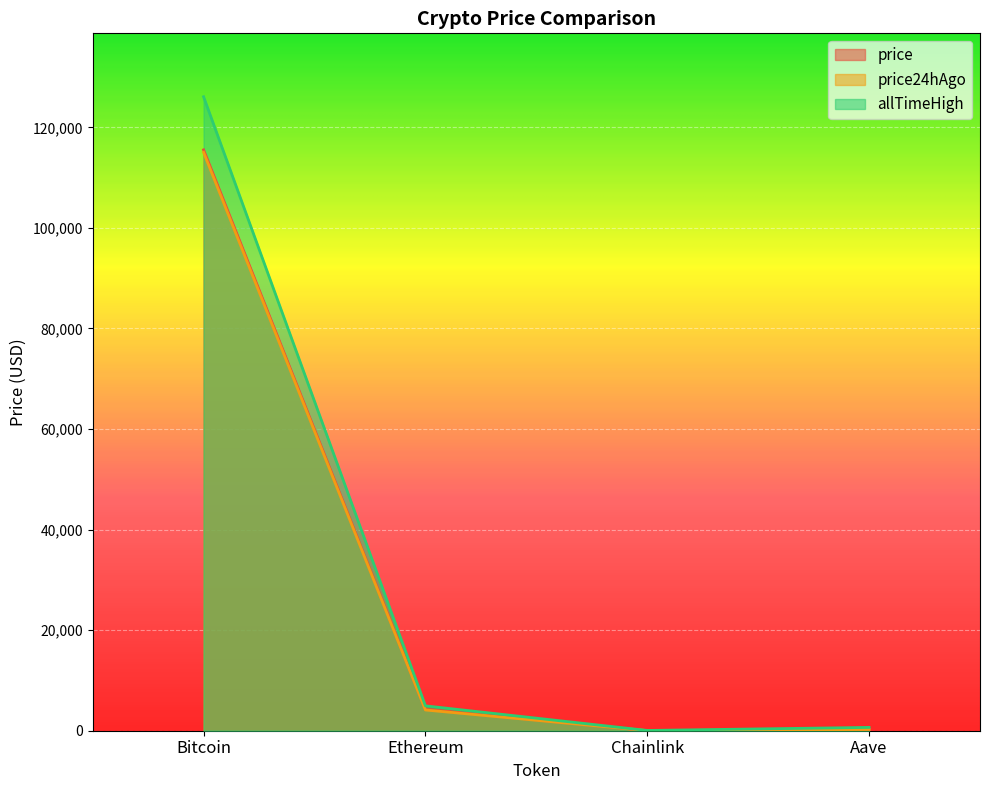

Reading left to right, what are all the values shown in this chart?

price: Bitcoin=115519.0	Ethereum=4270.1	Chainlink=20.1	Aave=262.0
price24hAgo: Bitcoin=115025.0	Ethereum=4126.2	Chainlink=19.0	Aave=252.2
allTimeHigh: Bitcoin=126080.0	Ethereum=4946.1	Chainlink=52.7	Aave=661.7